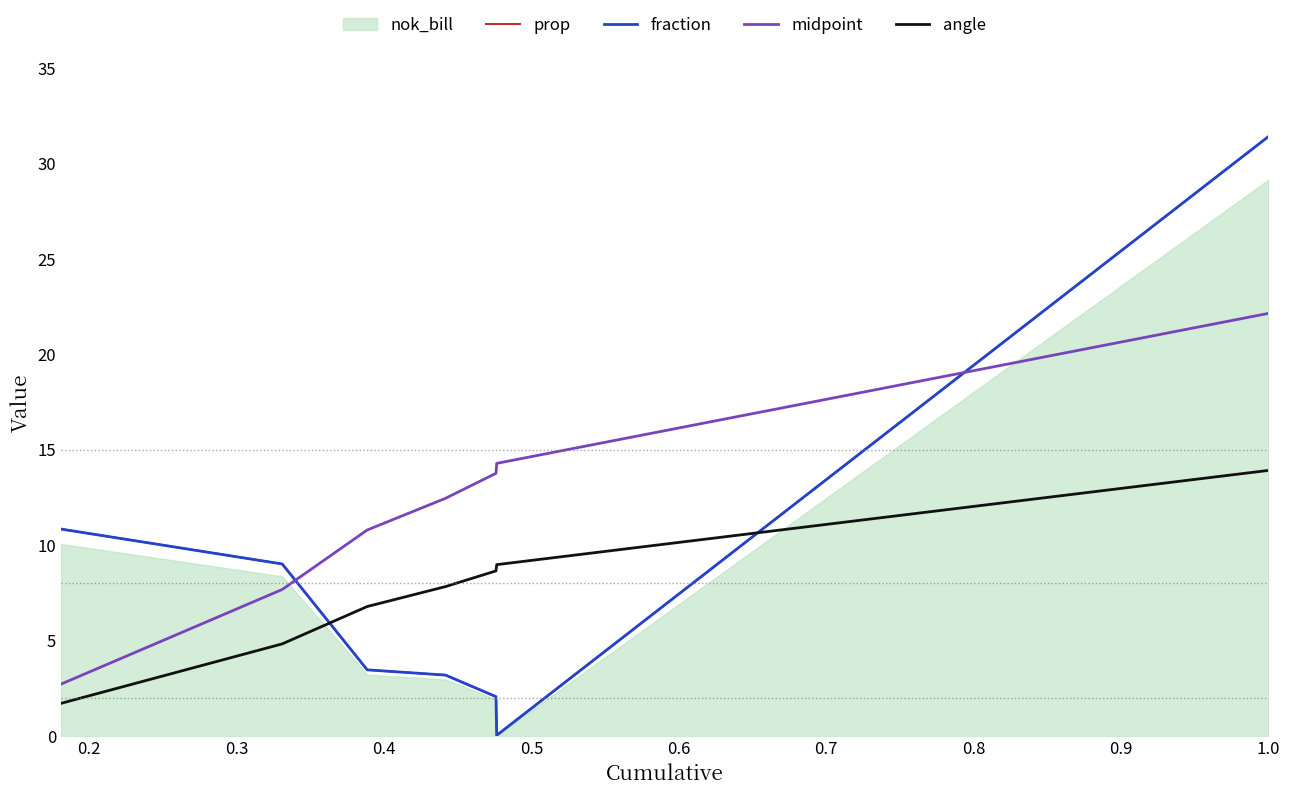

What is the difference between the maximum and minimum values in the angle series?

12.2